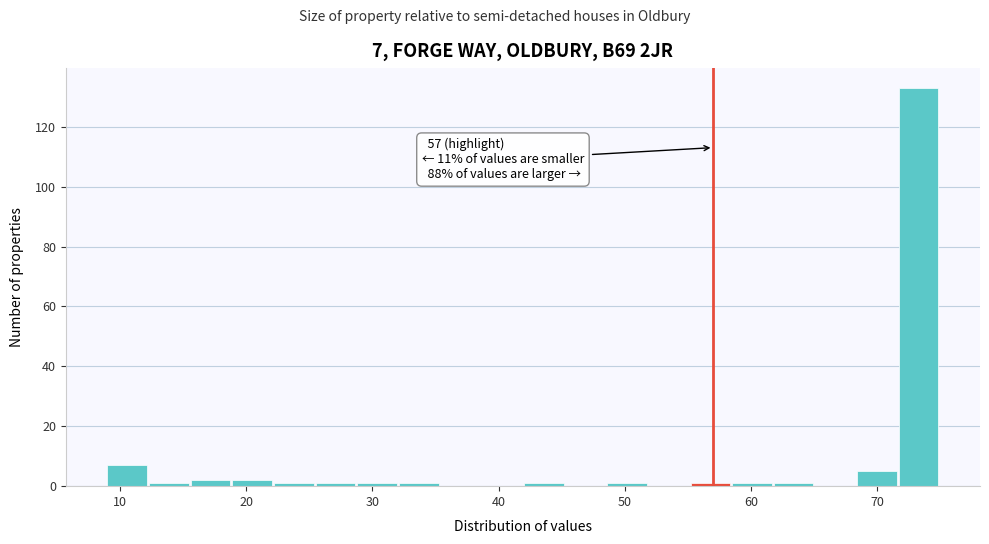

Read against the x-axis, roughly where is the centre of the tallest bar?

73